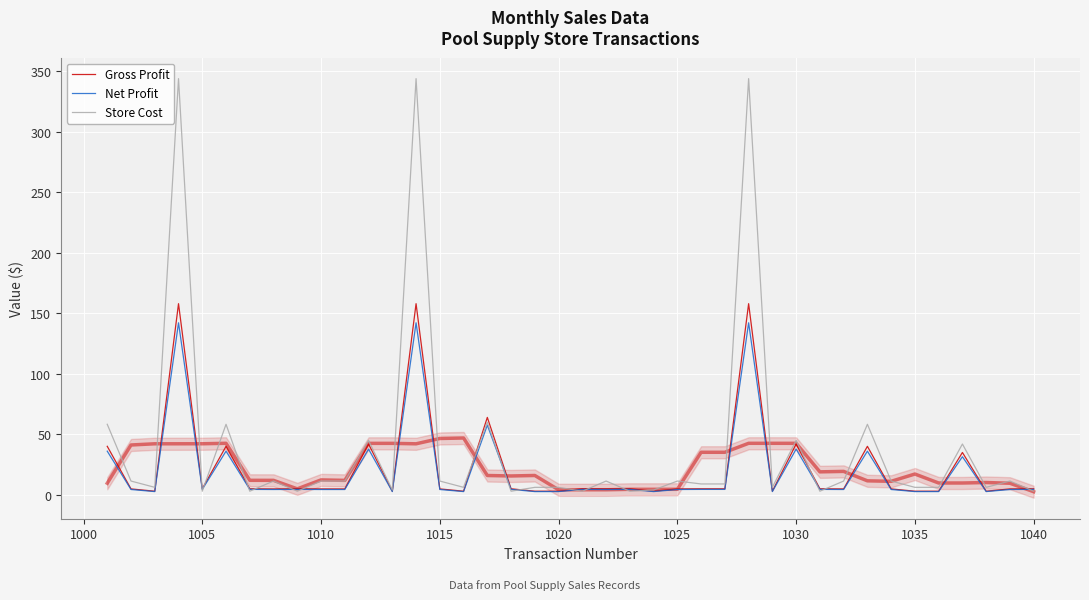

What is the difference between the maximum and minimum values in the Net Profit series?

139.5